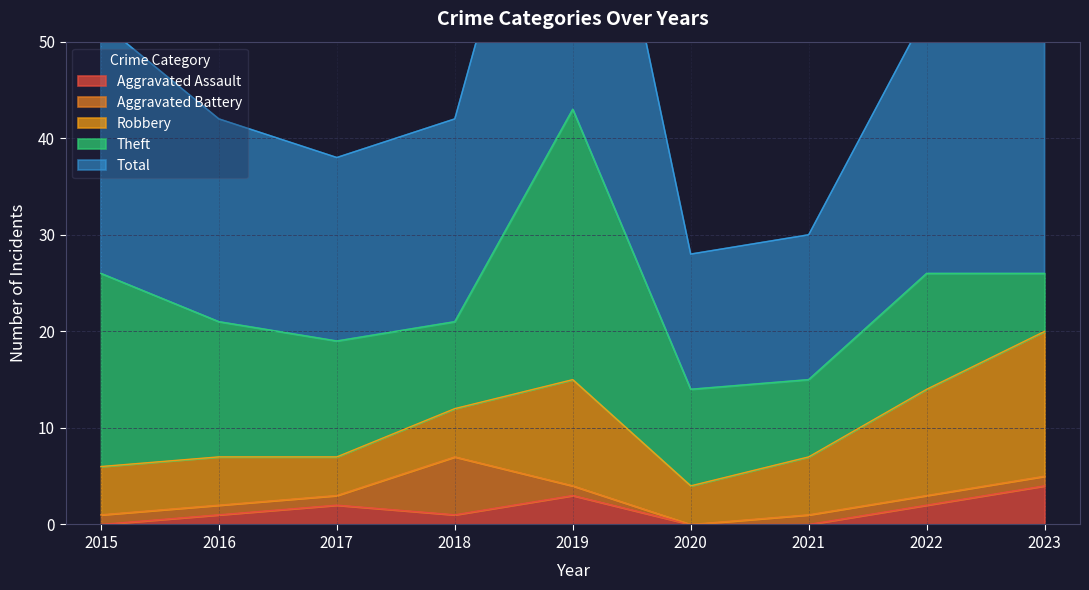

True or false: Robbery has a value of 5 at 2018.

True